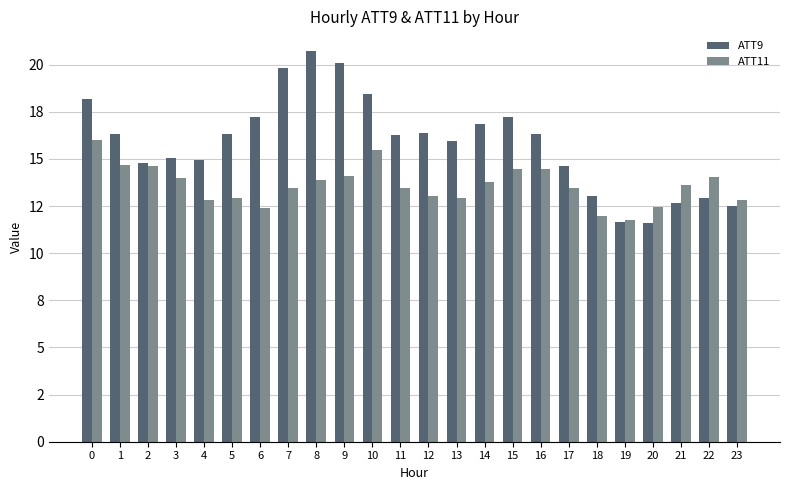

What are all the series names shown in the legend?

ATT9, ATT11